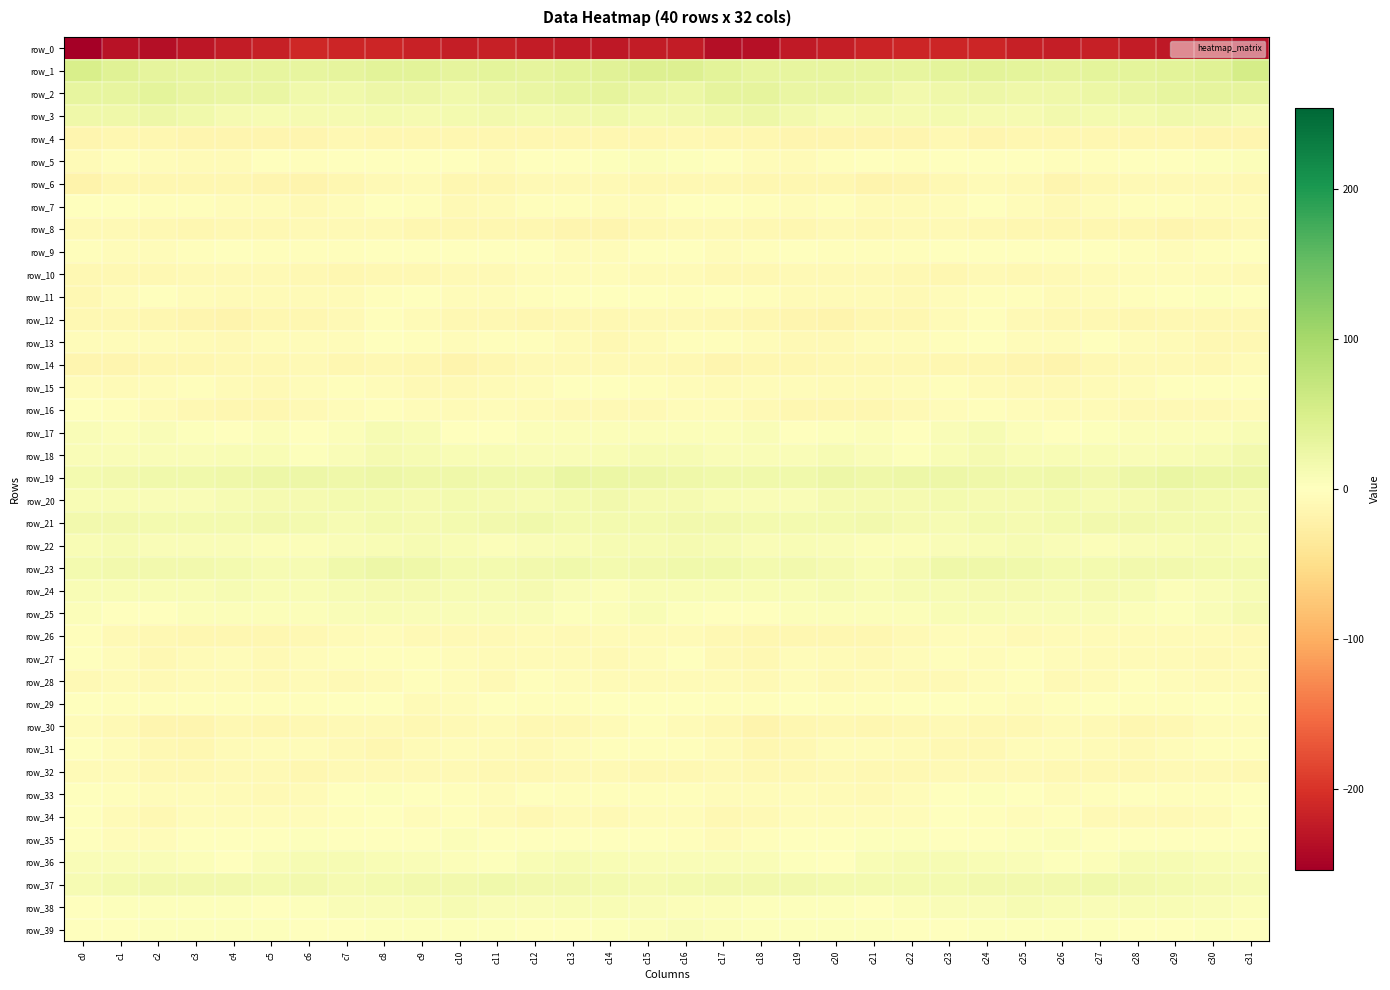

Which series changed the most between c16 and c27?

row_1